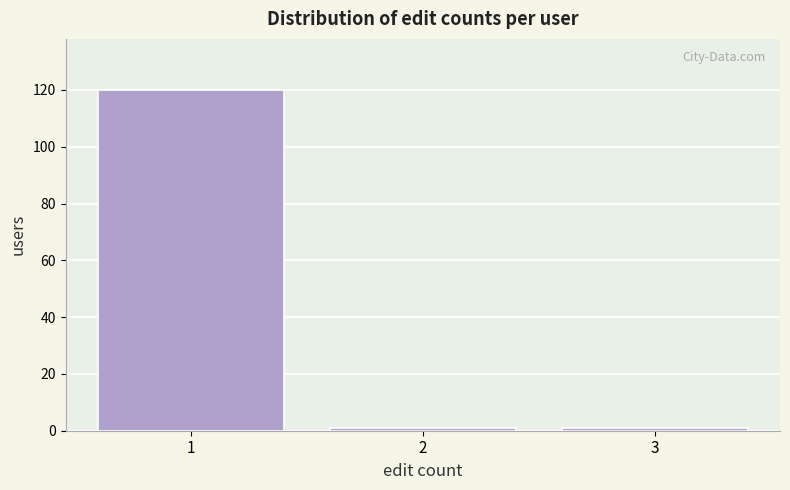

How tall is the bar that spans 0.5 to 1.5 on the x-axis? The values are not printed on the chart, so give them approximately, as read against the axis.

120